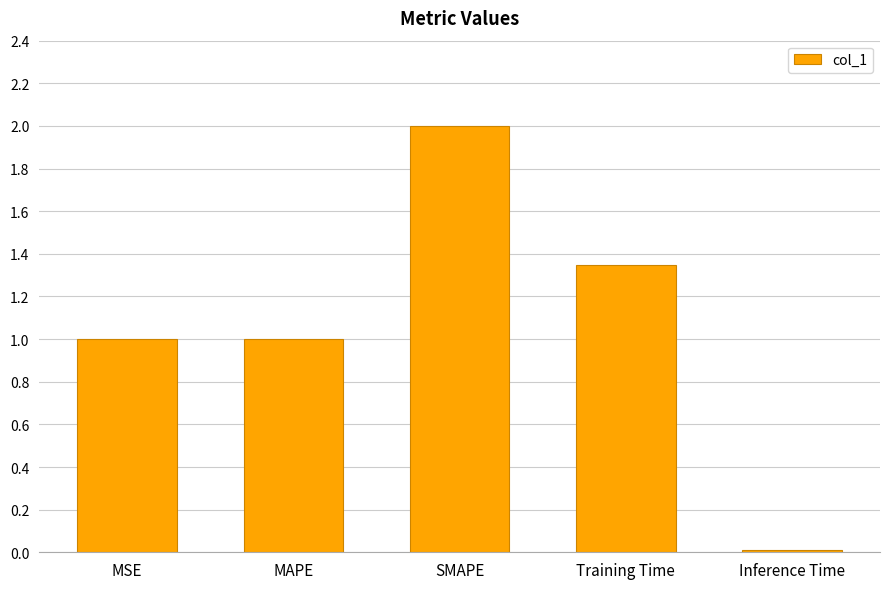

What position from the right is MAPE?

4